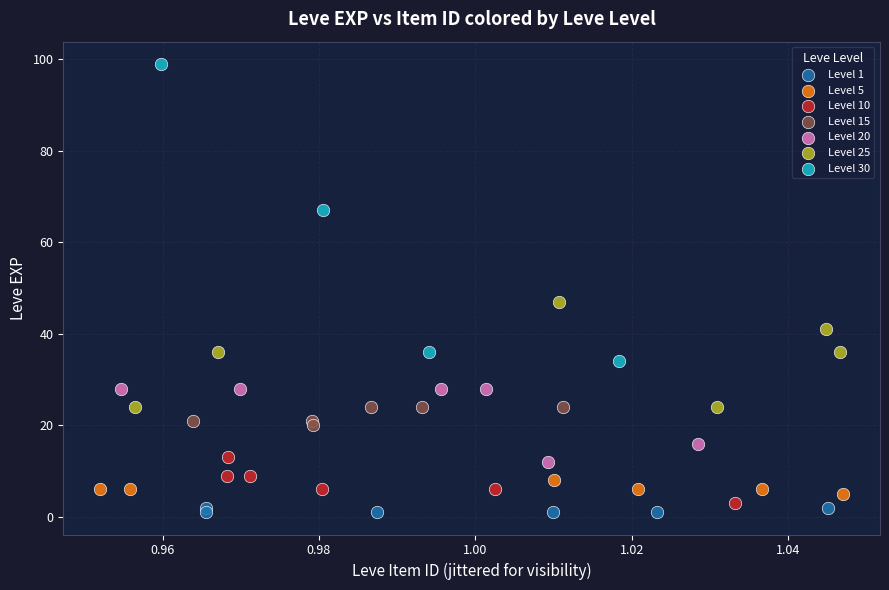

Which series has the largest Y range (max minus min)?

Level 30